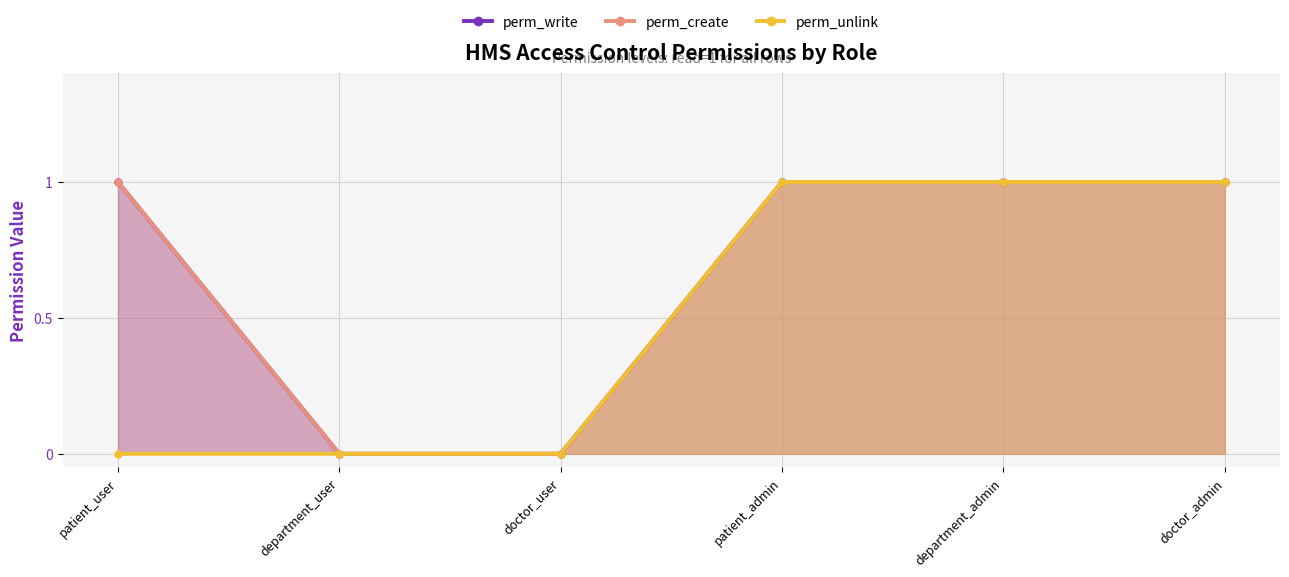

Reading left to right, list all the values displayed in this chart.

perm_write: 1	0	0	1	1	1
perm_create: 1	0	0	1	1	1
perm_unlink: 0	0	0	1	1	1